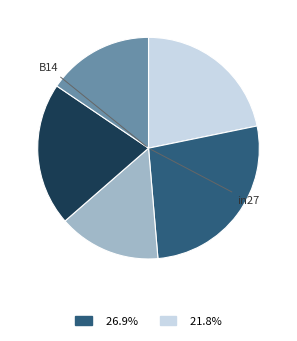

Is there a majority slice in this chart?

No